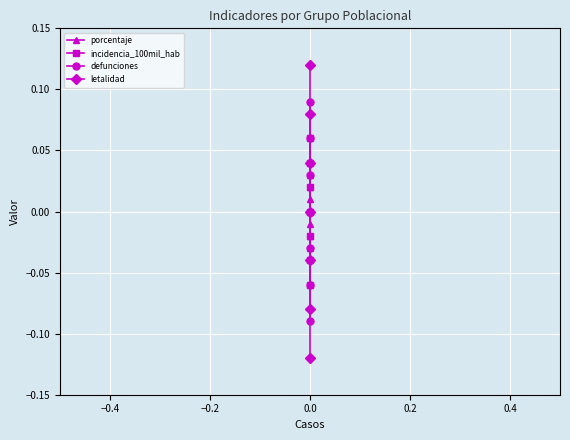

Which series has the largest range (max minus min)?

letalidad